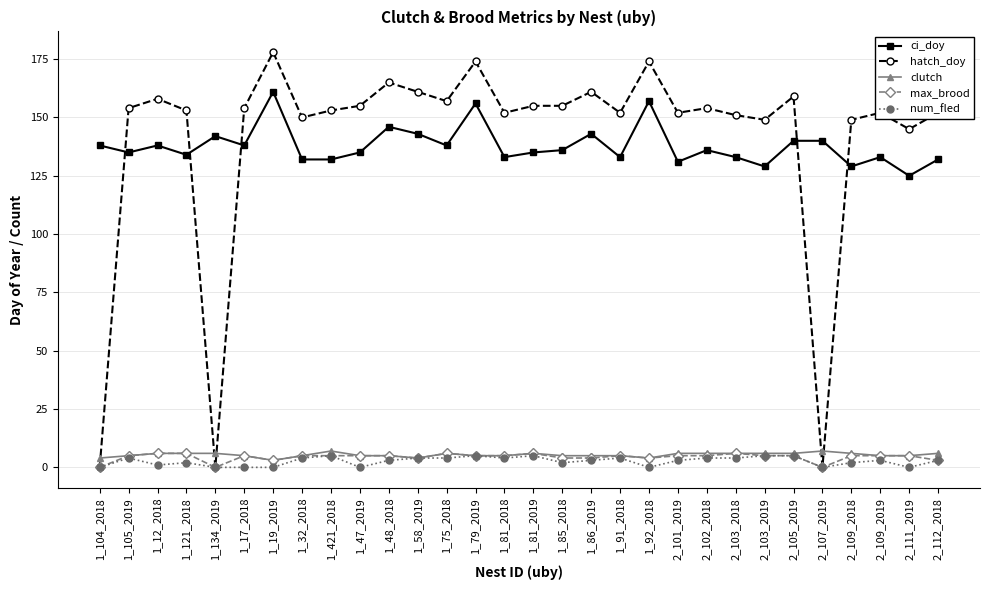

Reading left to right, list all the values displayed in this chart.

ci_doy: 138	135	138	134	142	138	161	132	132	135	146	143	138	156	133	135	136	143	133	157	131	136	133	129	140	140	129	133	125	132
hatch_doy: 0	154	158	153	0	154	178	150	153	155	165	161	157	174	152	155	155	161	152	174	152	154	151	149	159	0	149	152	145	152
clutch: 4	5	6	6	6	5	3	5	7	5	5	4	6	5	5	6	5	5	5	4	6	6	6	6	6	7	6	5	5	6
max_brood: 0	5	6	6	0	5	3	5	5	5	5	4	6	5	5	6	4	4	5	4	5	5	6	5	5	0	5	5	5	3
num_fled: 0	4	1	2	0	0	0	4	5	0	3	4	4	5	4	5	2	3	4	0	3	4	4	5	5	0	2	3	0	3